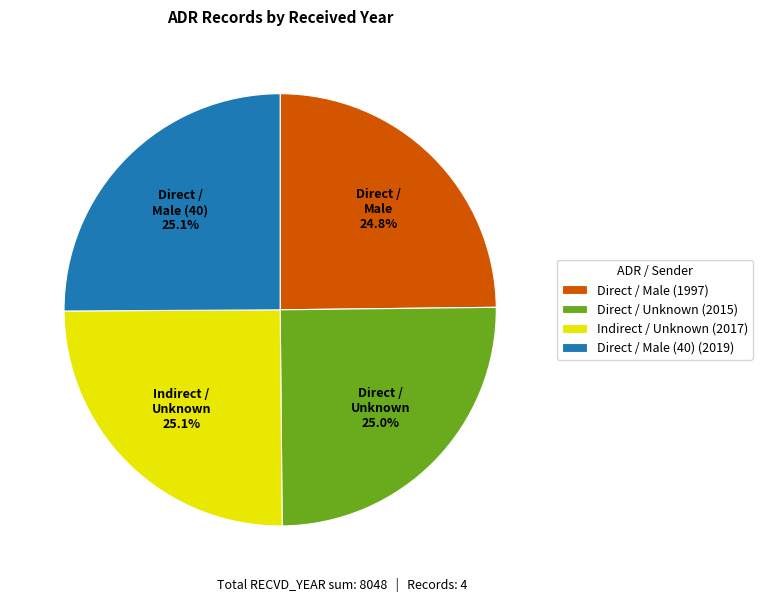

How many slices are in this pie chart?

4